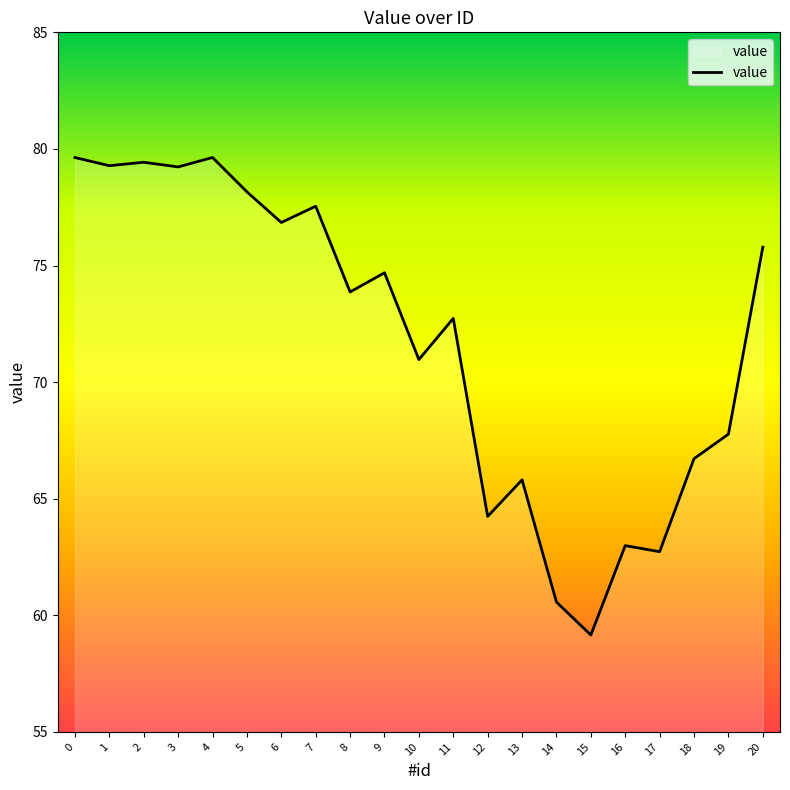

Count the number of data series in this chart.

1